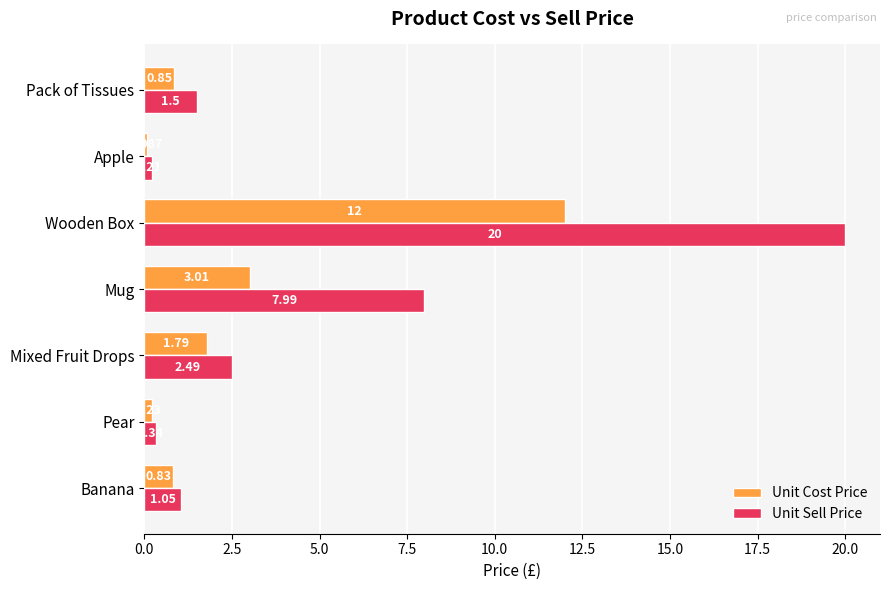

List the labels in order of Unit Sell Price value, largest first.

Wooden Box, Mug, Mixed Fruit Drops, Pack of Tissues, Banana, Pear, Apple